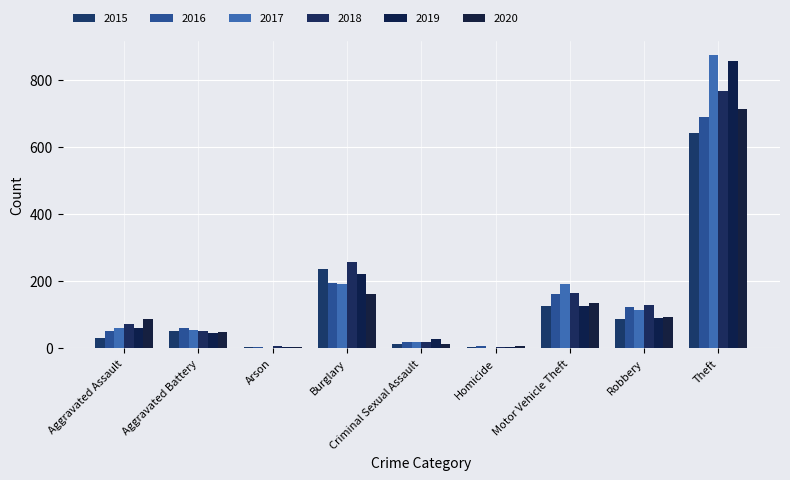

Are the bars grouped side by side (vs. stacked)?

Yes